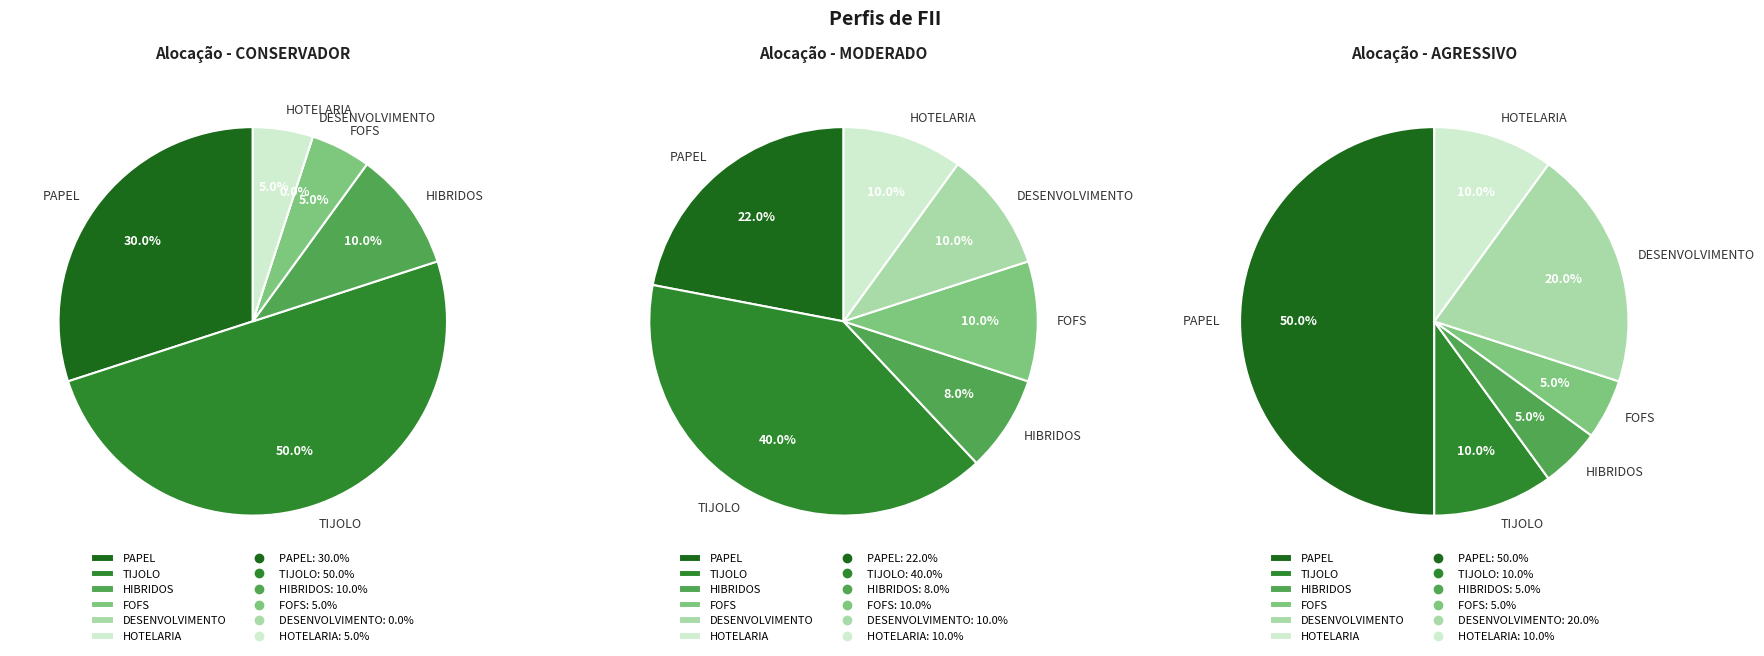

To the nearest percent, what is the difference between the largest and smallest slice percentages?

50%